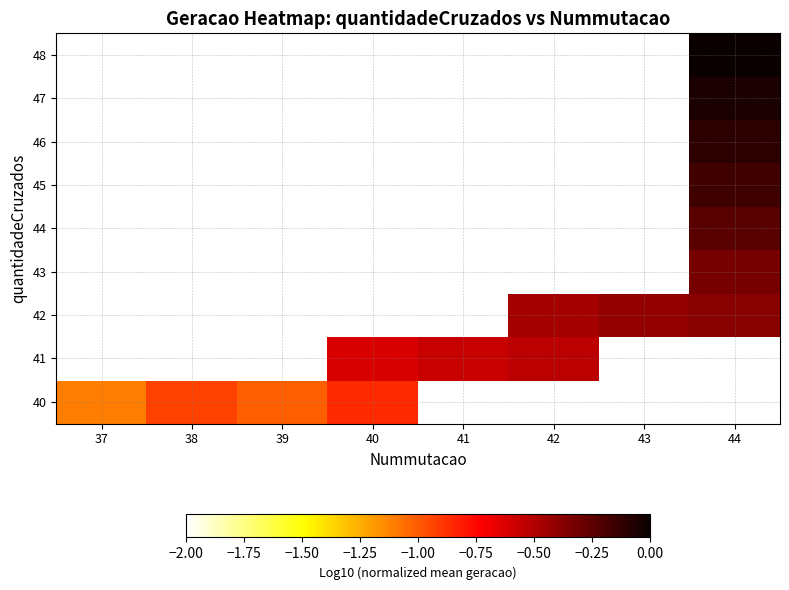

True or false: 42 has a value of -0.2 at 44.

False